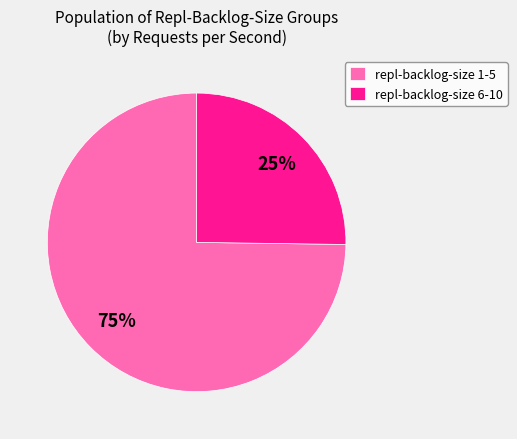

What is the smallest slice in the pie chart?

repl-backlog-size 6-10